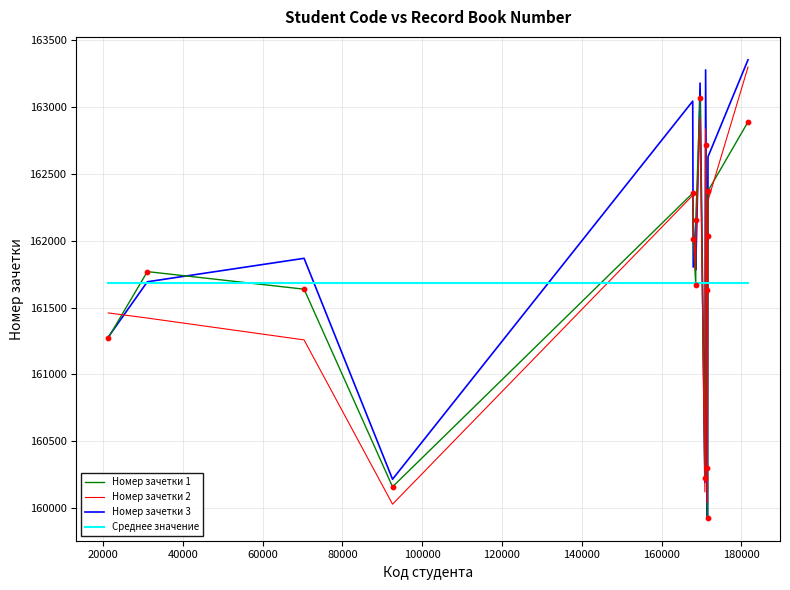

What is the total value across all series at 0?

645692.1